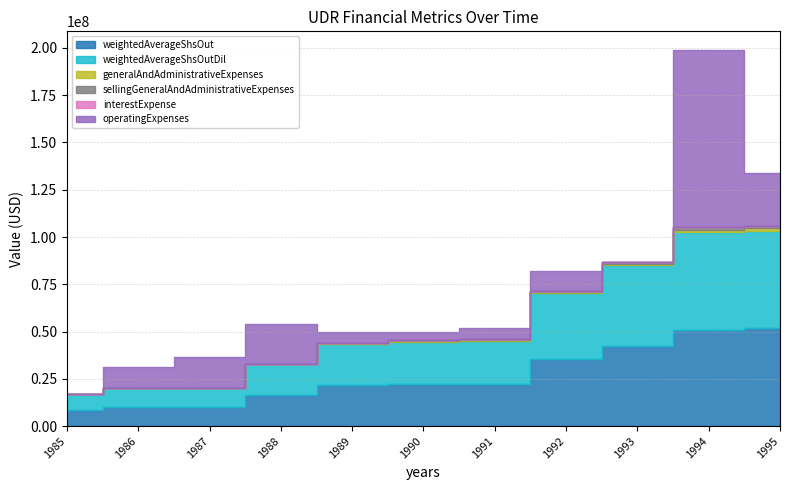

True or false: interestExpense has more than 1 interior local peaks.

False